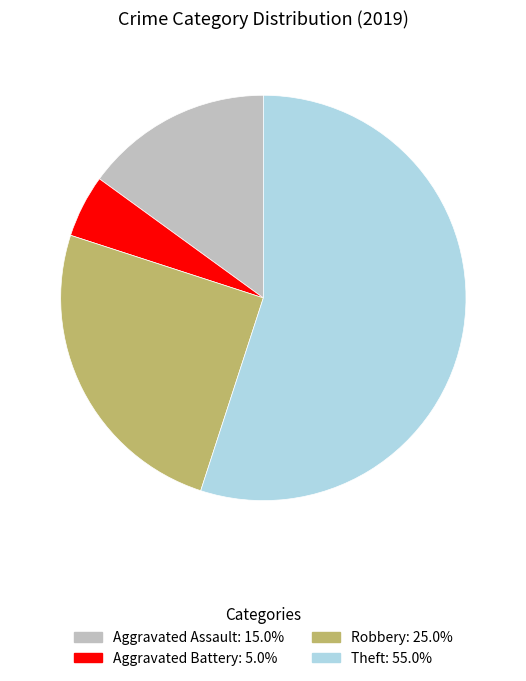

Is there a majority slice in this chart?

Yes